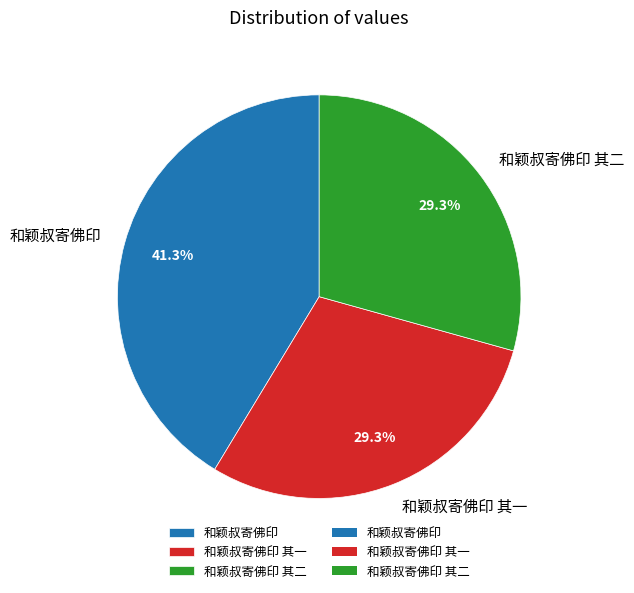

Is there a majority slice in this chart?

No